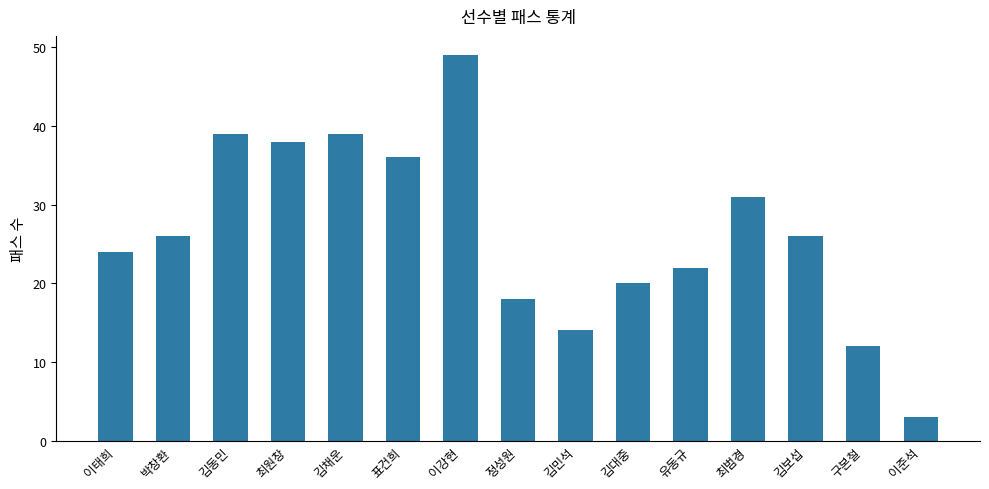

Reading left to right, extract all data points from this chart.

24	26	39	38	39	36	49	18	14	20	22	31	26	12	3